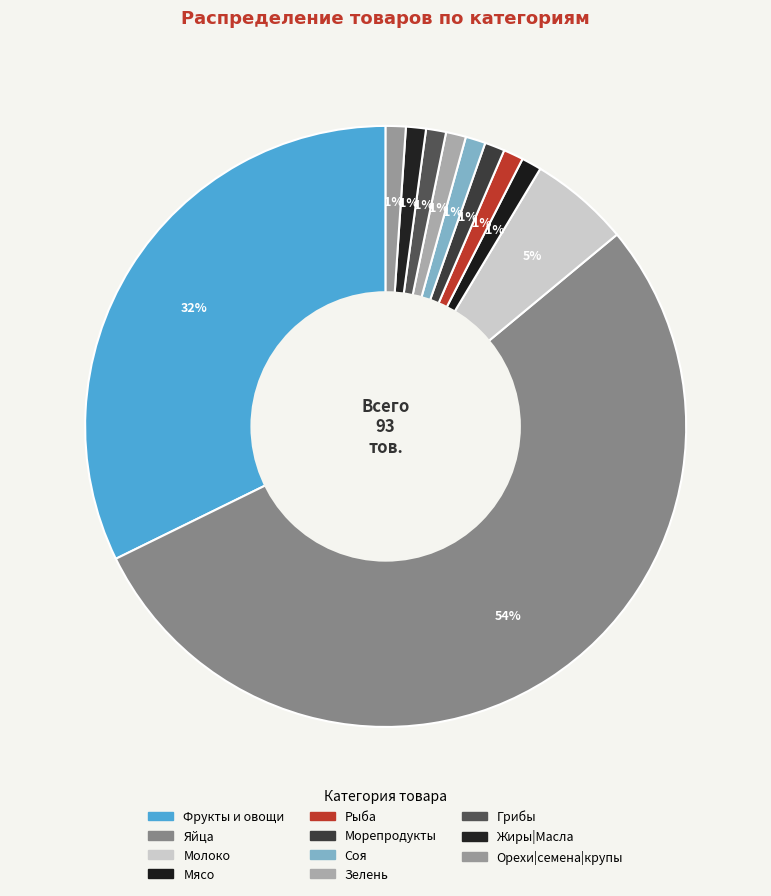

Is Яйца the majority of the pie?

Yes